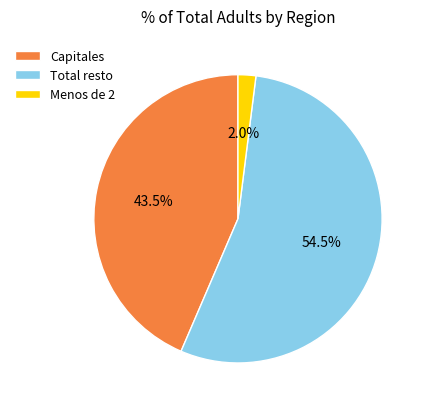

Rank the categories by value from lowest to highest.

Menos de 2, Capitales, Total resto